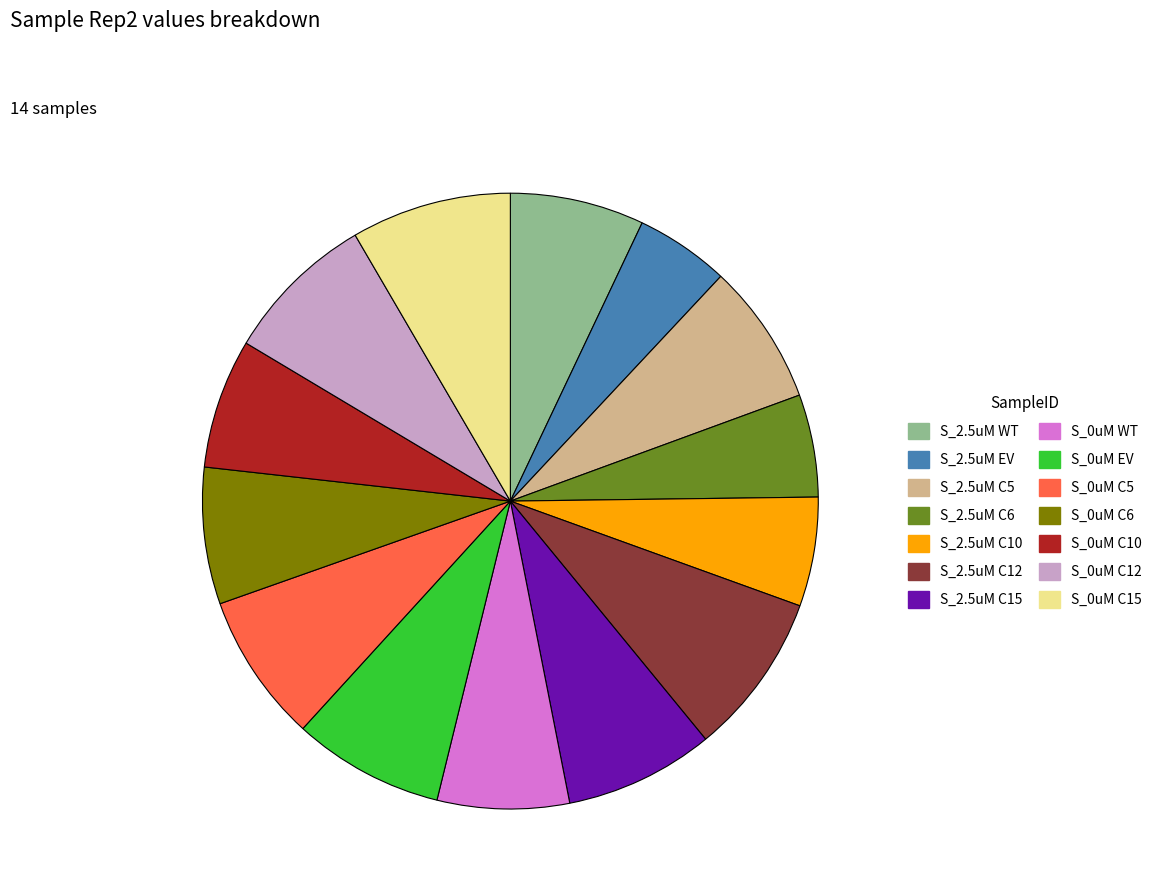

Does S_2.5uM C12 represent more than half of the total?

No